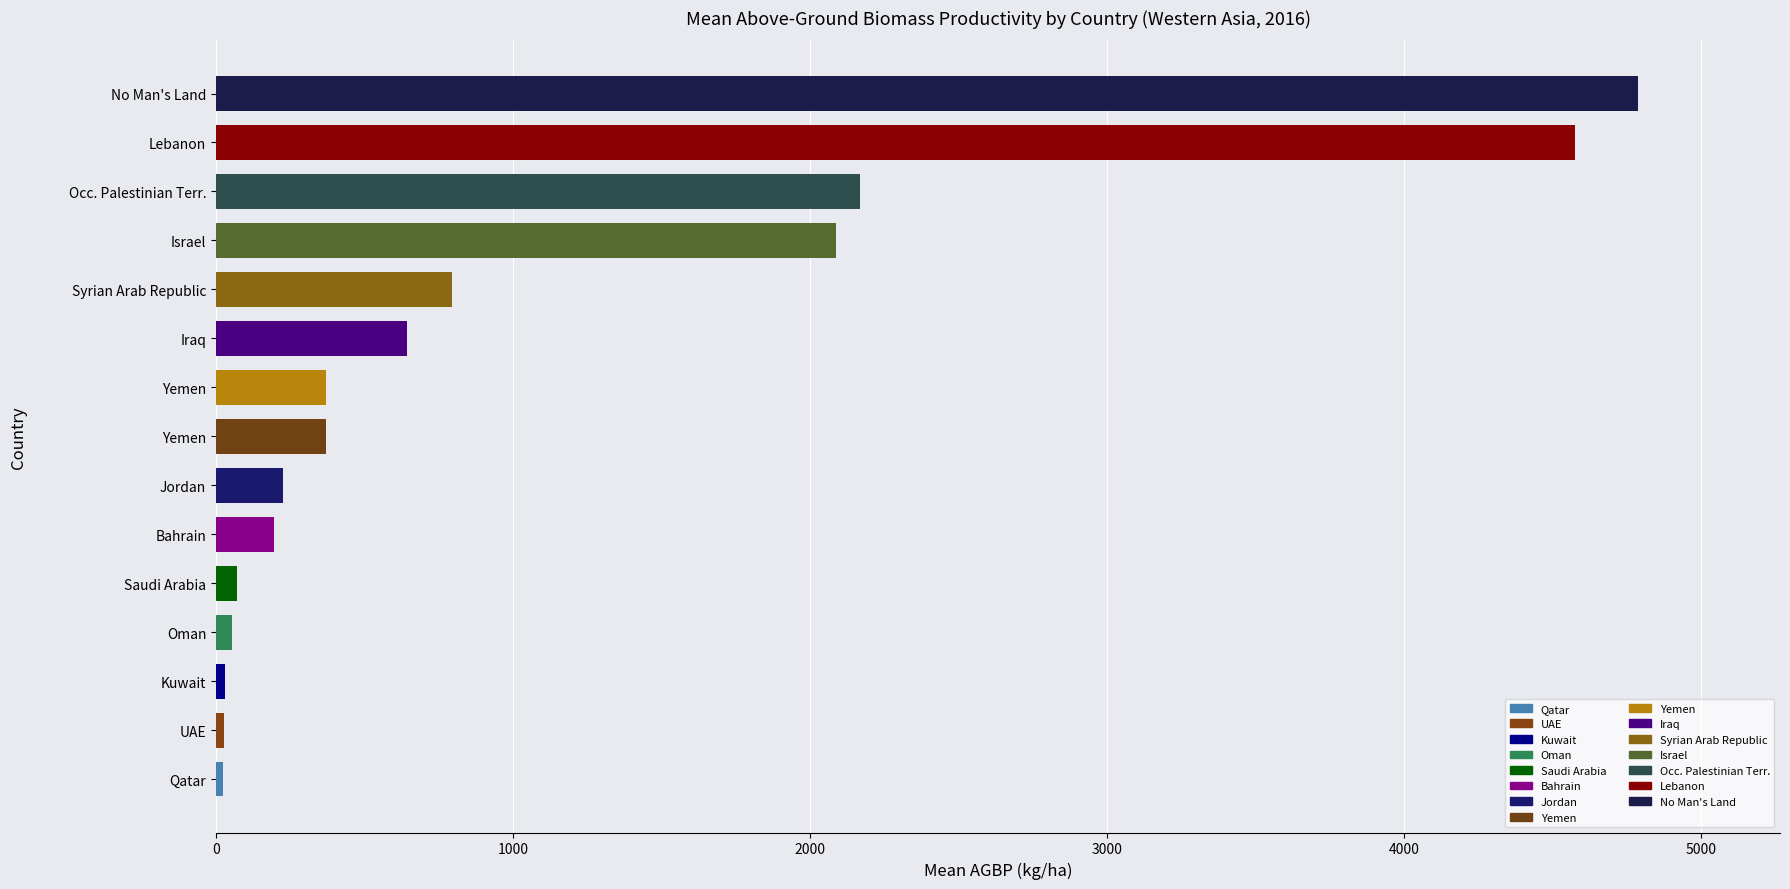

Which category has the highest value across all series?

No Man's Land